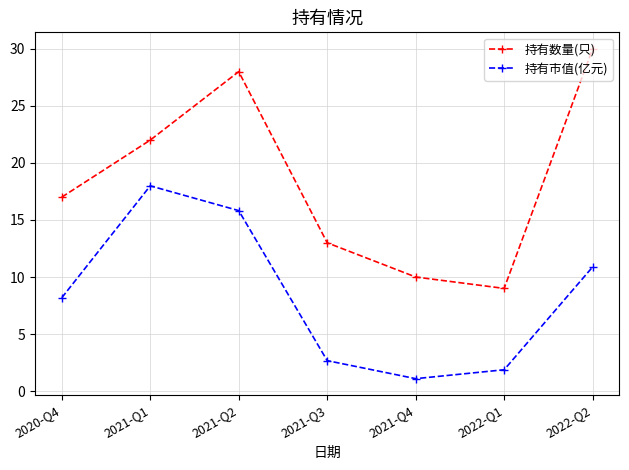

Does the chart have visible grid lines?

Yes